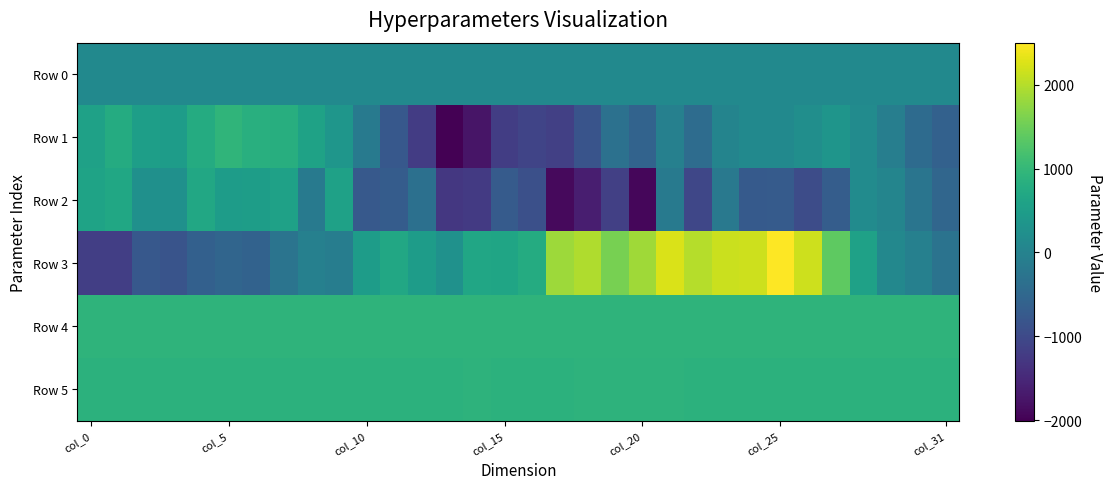

Reading right to left, extract all data points from this chart.

Row 0: 132.3	132.2	132.2	132.2	132.1	132.1	132.0	132.0	131.9	131.9	131.8	131.8	131.7	131.7	131.6	131.6	131.5	131.5	131.4	131.4	131.3	131.2	131.2	131.2	131.1	131.1	131.0	131.0	130.9	130.9	130.8	130.8
Row 1: -615.0	-435.0	-85.0	164.0	336.0	213.0	136.0	124.0	22.0	-406.0	-47.0	-578.0	-319.0	-842.0	-1151.0	-1086.0	-1181.0	-1753.0	-2007.0	-1207.0	-762.0	-142.0	366.0	585.0	812.0	828.0	936.0	765.0	487.0	518.0	757.0	569.0
Row 2: -512.0	-248.0	50.0	169.0	-682.0	-962.0	-705.0	-736.0	-177.0	-1045.0	-170.0	-1926.0	-1160.0	-1623.0	-1886.0	-907.0	-722.0	-1245.0	-1283.0	-335.0	-694.0	-751.0	579.0	-171.0	563.0	495.0	486.0	702.0	263.0	259.0	676.0	612.0
Row 3: -290.0	-49.0	96.0	575.0	1381.0	2164.0	2499.0	2159.0	2146.0	1997.0	2245.0	1863.0	1580.0	1968.0	1835.0	763.0	647.0	666.0	266.0	481.0	696.0	489.0	-95.0	-38.0	-269.0	-593.0	-542.0	-626.0	-836.0	-759.0	-1178.0	-1167.0
Row 4: 921.0	916.0	920.0	926.0	917.0	920.0	927.0	927.0	925.0	923.0	918.0	923.0	915.0	929.0	929.0	925.0	929.0	922.0	924.0	925.0	920.0	923.0	919.0	920.0	920.0	922.0	924.0	927.0	928.0	927.0	929.0	927.0
Row 5: 894.0	890.0	888.0	889.0	888.0	887.0	892.0	895.0	893.0	895.0	899.0	906.0	899.0	900.0	893.0	895.0	893.0	898.0	894.0	892.0	888.0	889.0	886.0	885.0	887.0	888.0	888.0	893.0	892.0	893.0	894.0	895.0